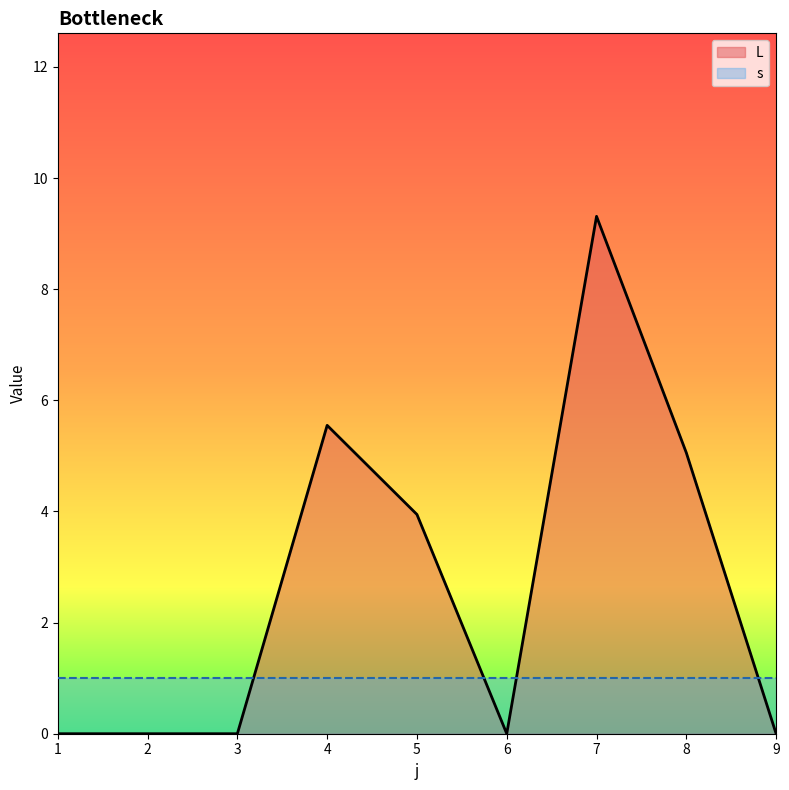

The chart shows a value of 2.5 at 4. True or false?

False